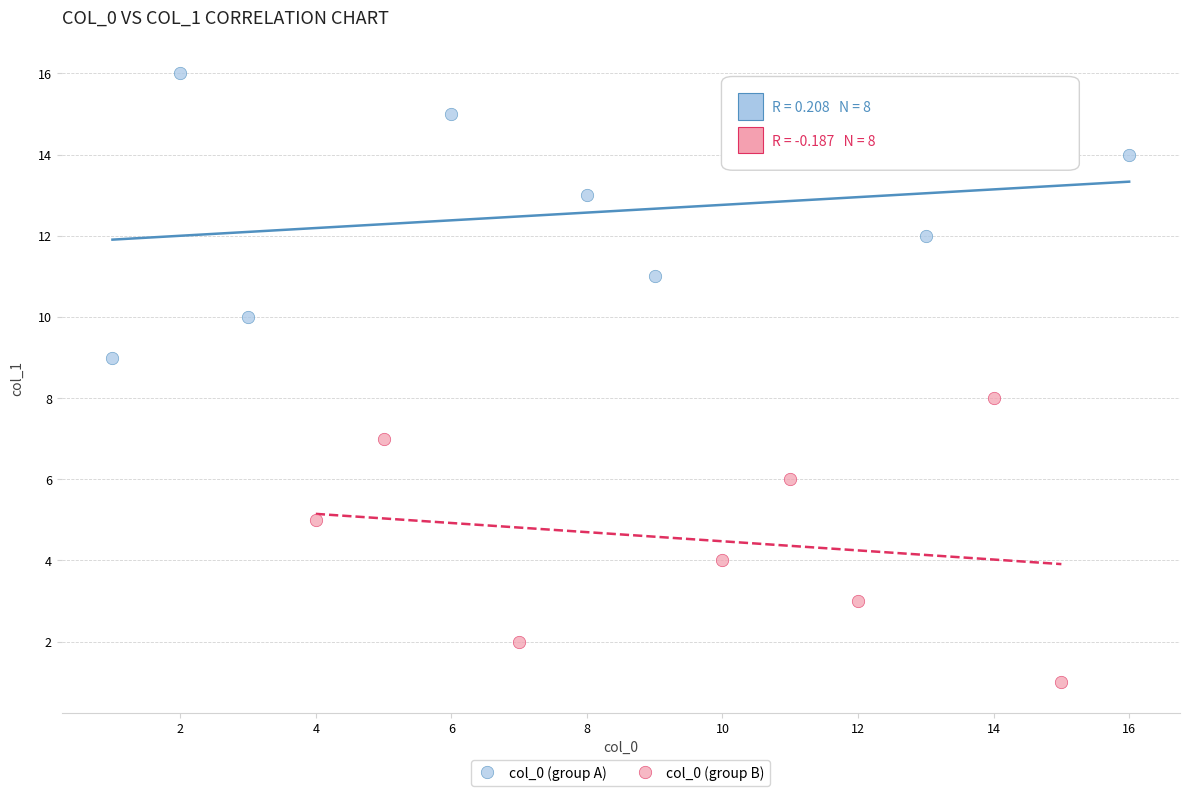

Which series reaches the maximum Y coordinate?

col_0 (group A)